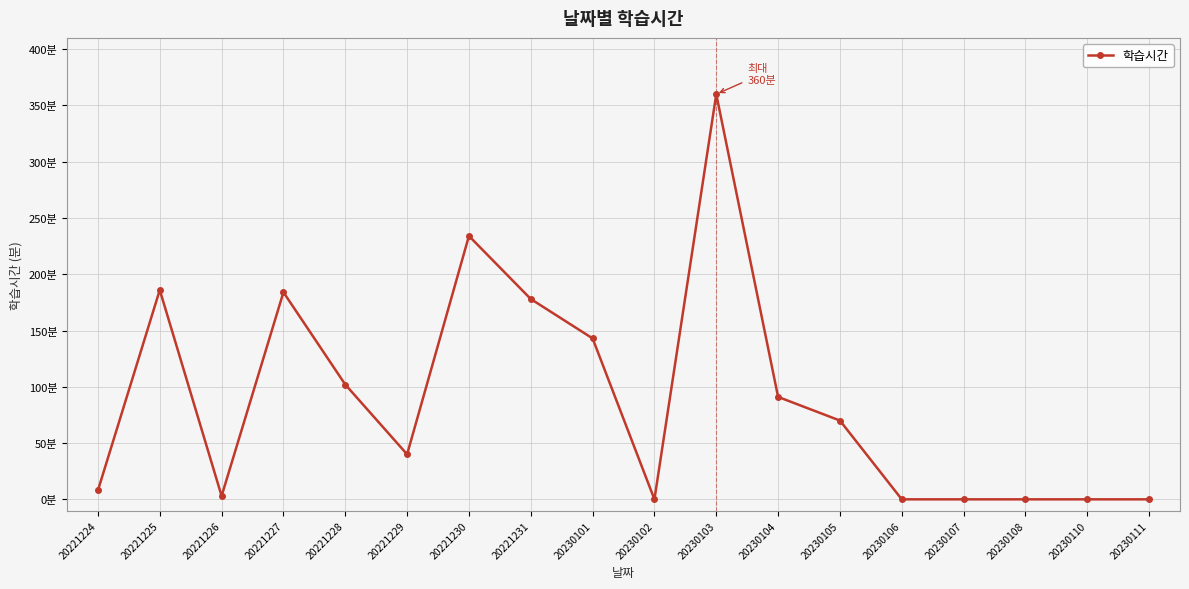

At which category does the chart reach its minimum across all series?

20230102